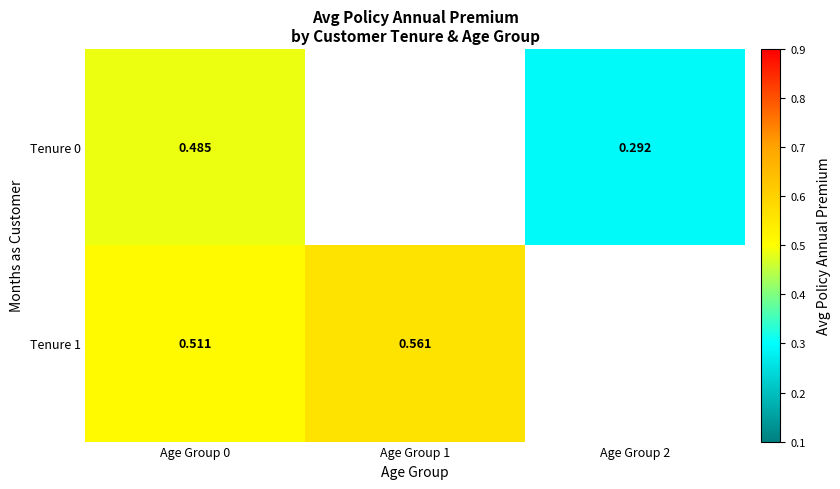

Which series changed the most between Age Group 0 and Age Group 2?

Tenure 0